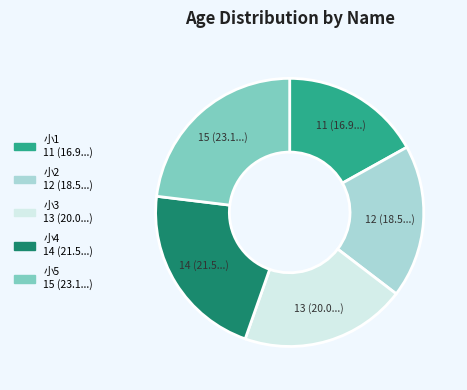

How many slices are in this pie chart?

5